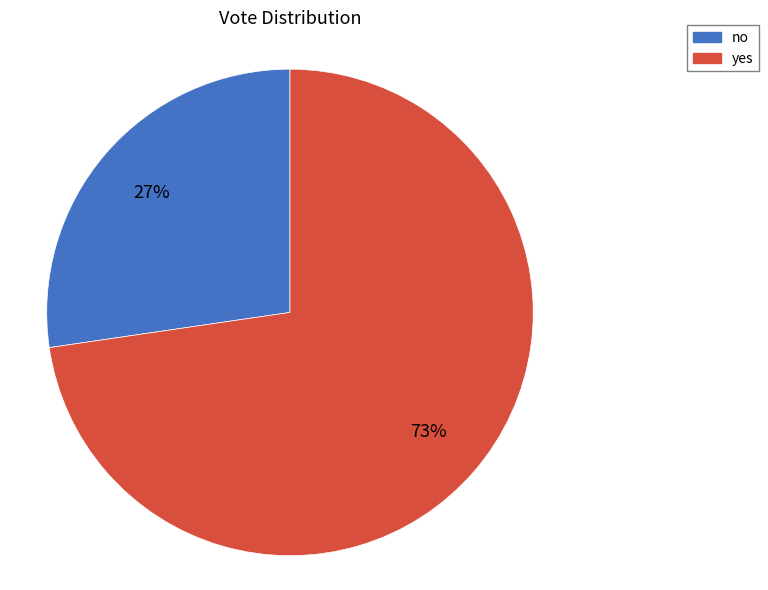

The no slice represents 27% of the pie. True or false?

True